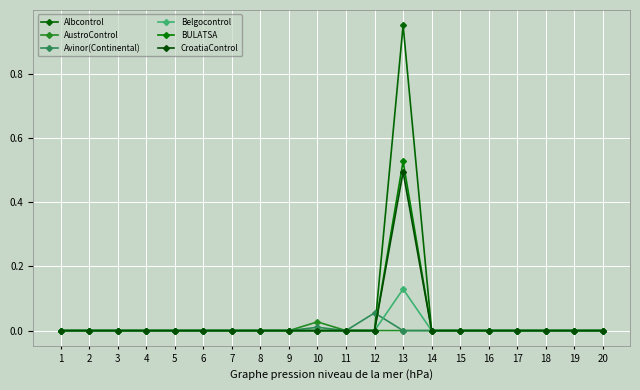

True or false: CroatiaControl has more than 2 points higher than both neighbors.

False